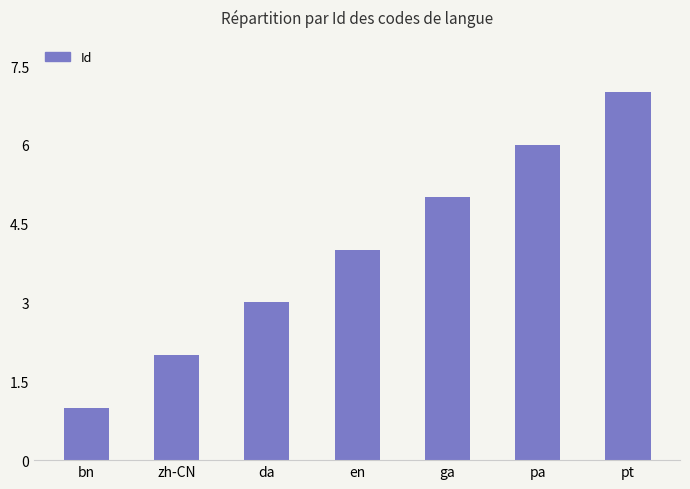

How many data points are less than 4?

3